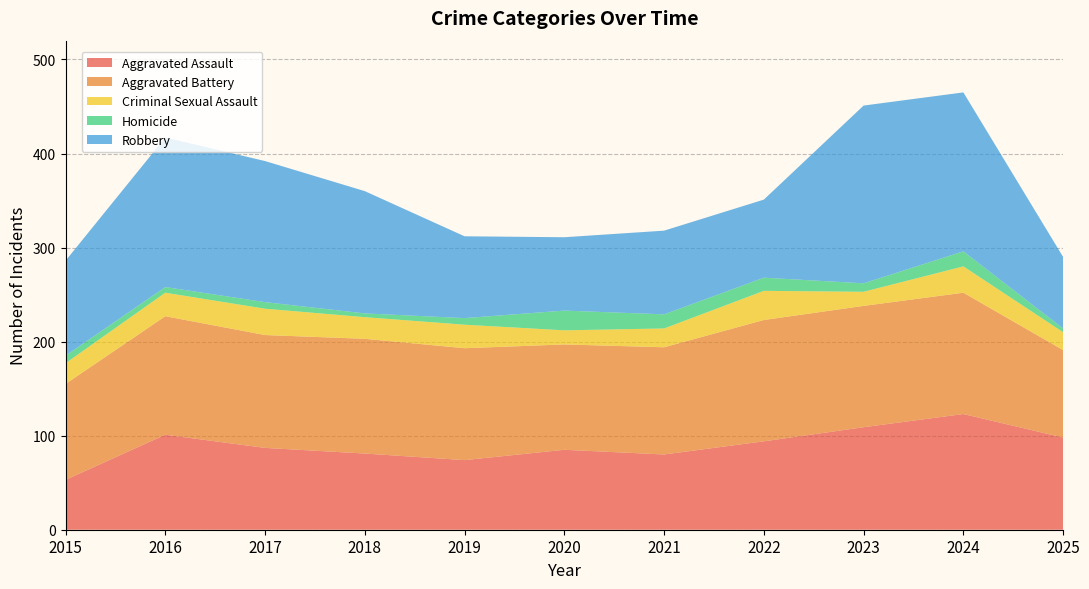

Reading left to right, extract all data points from this chart.

Aggravated Assault: 53	101	87	81	74	85	80	94	109	123	98
Aggravated Battery: 102	126	120	122	119	112	114	129	129	129	93
Criminal Sexual Assault: 22	25	28	23	25	15	20	31	15	28	19
Homicide: 8	6	7	4	7	21	15	14	9	16	4
Robbery: 101	159	150	130	87	78	89	83	189	169	76